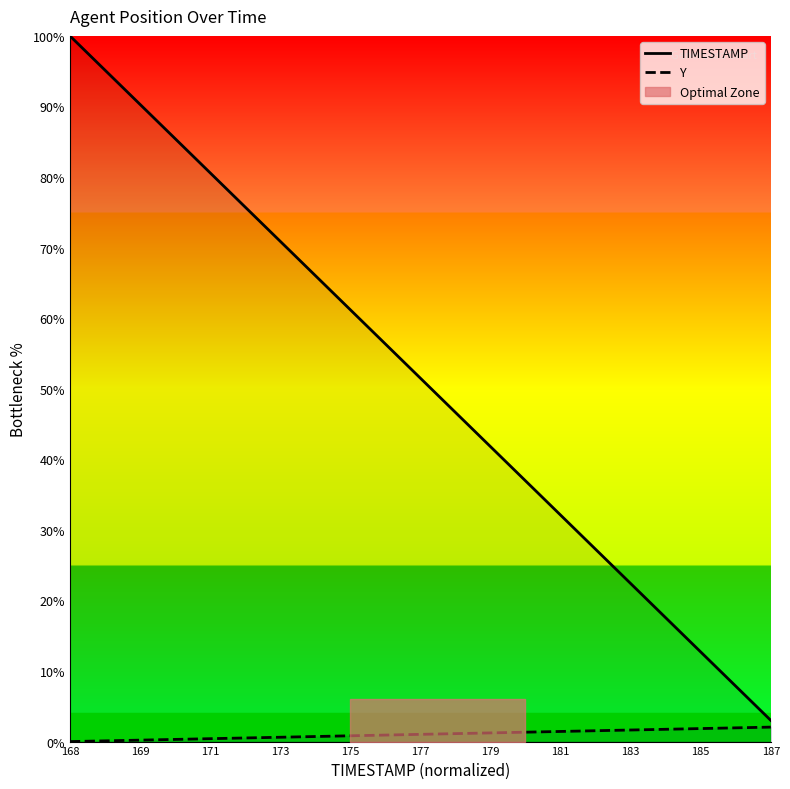

What is the difference between the maximum and minimum values in the Y series?

2.1